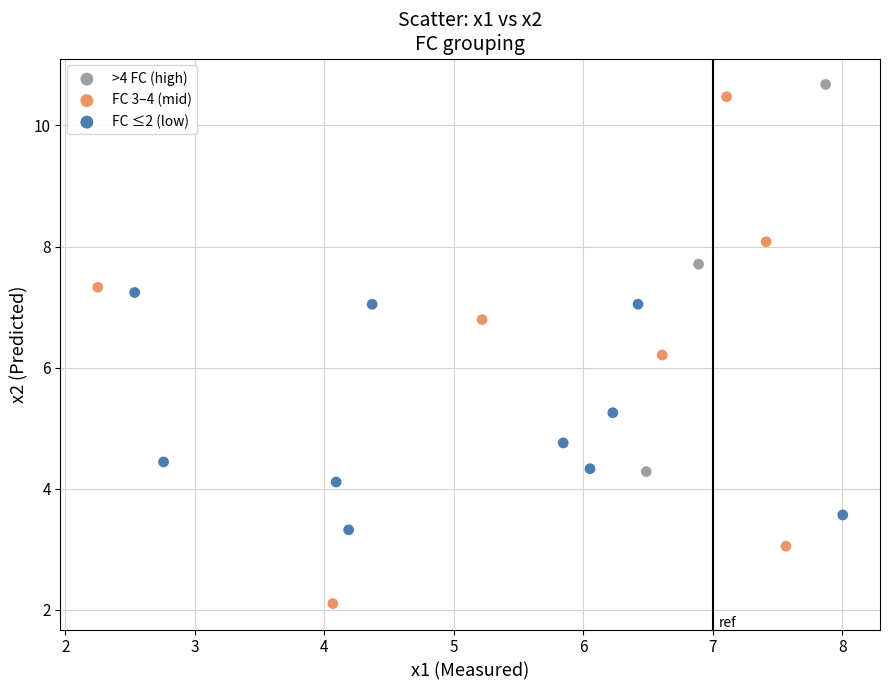

Which series contains the lowest Y value?

FC 3–4 (mid)